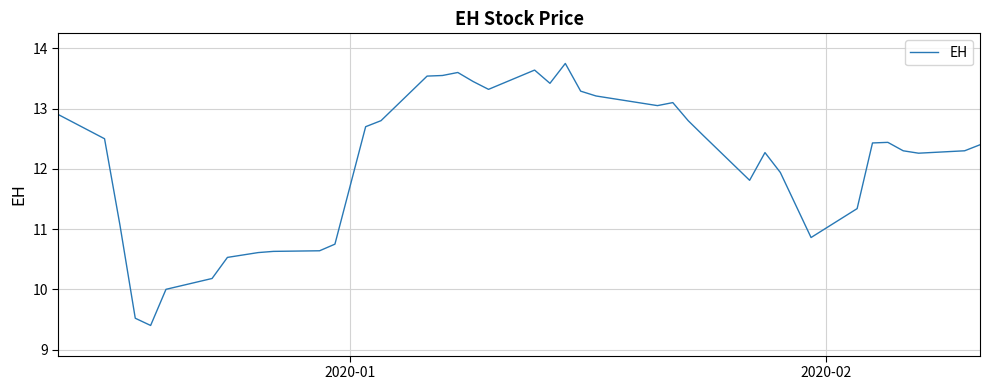

What is the maximum value shown in the chart?

13.8